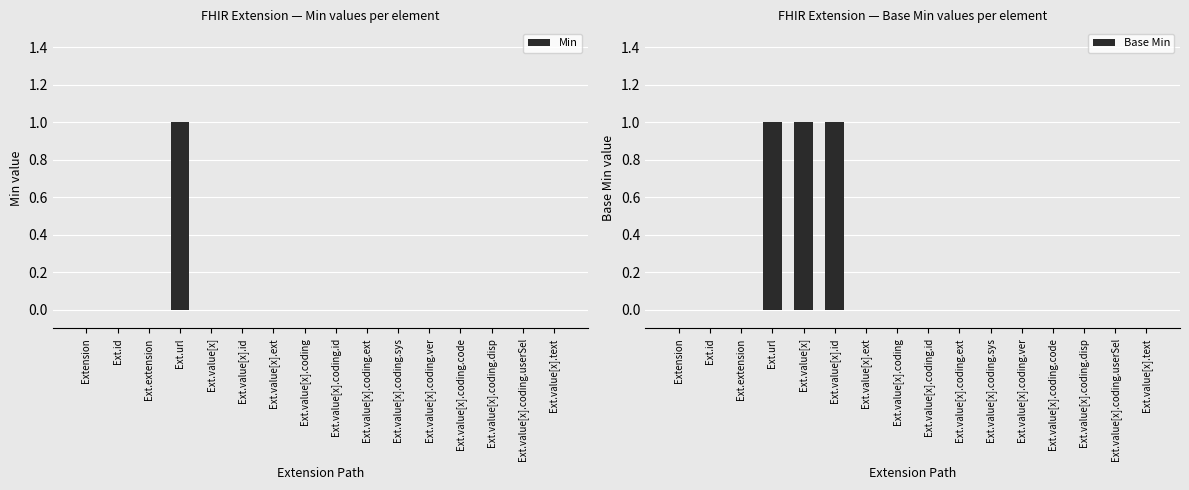

What are all the series names shown in the legend?

Min, Base Min